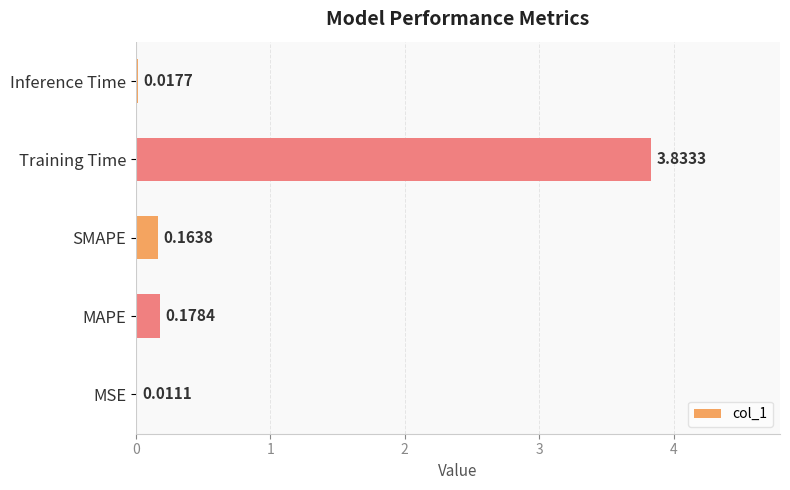

Which label corresponds to the largest value in the chart?

Training Time